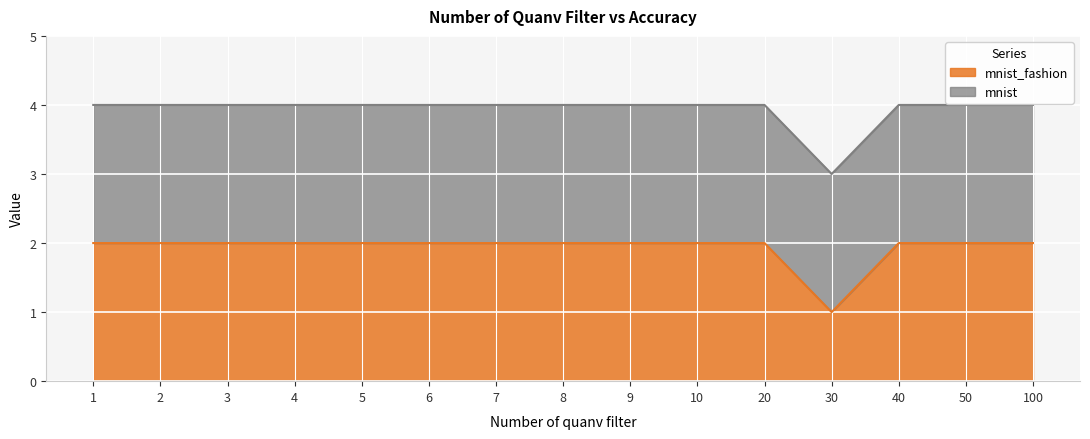

How many categories are shown in the chart?

15